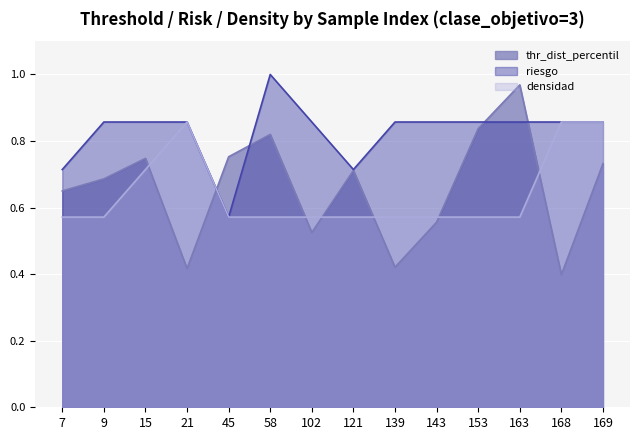

Which series has the largest total across all categories?

riesgo